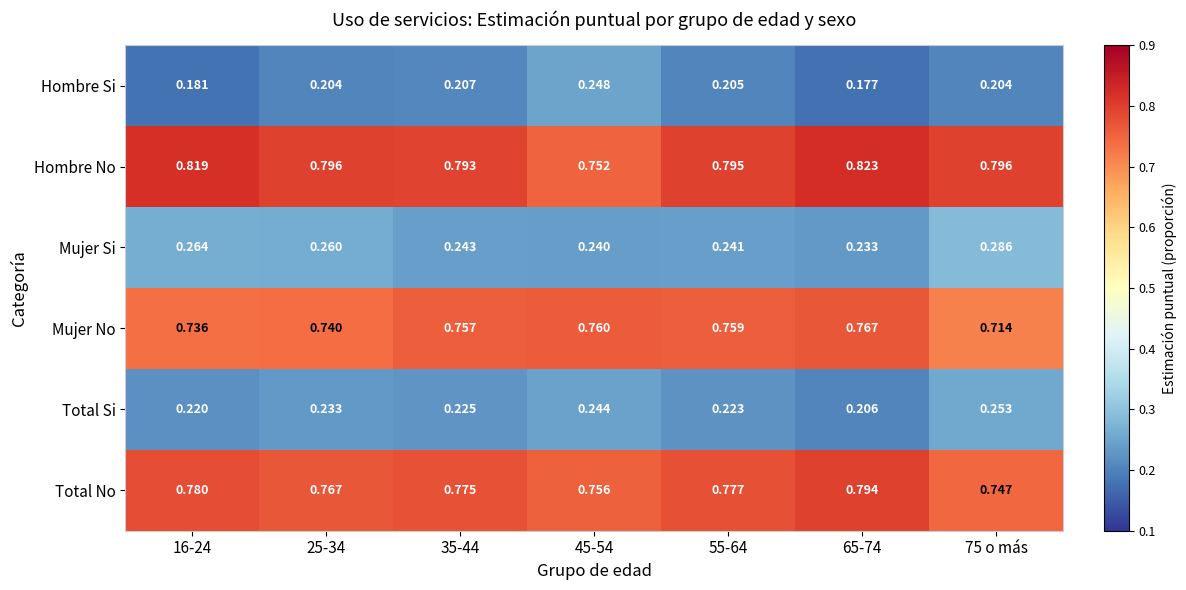

What is the spread (max minus min) of values at 45-54?

0.5